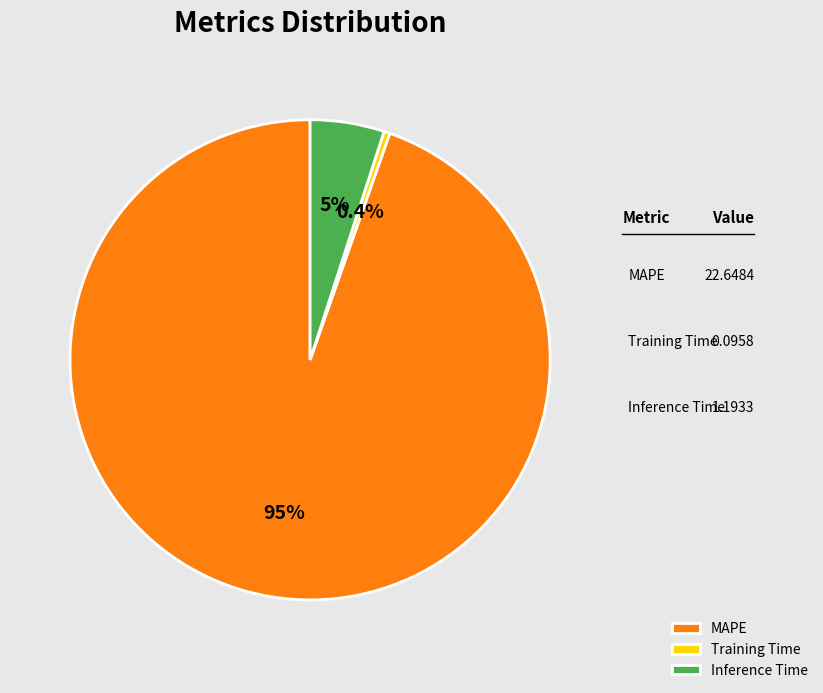

Count the number of slices in the pie.

3